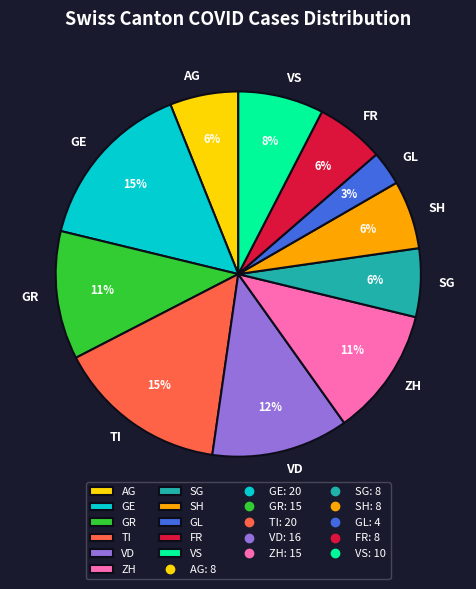

To the nearest percent, what is the combined percentage of AG and GE?

21%